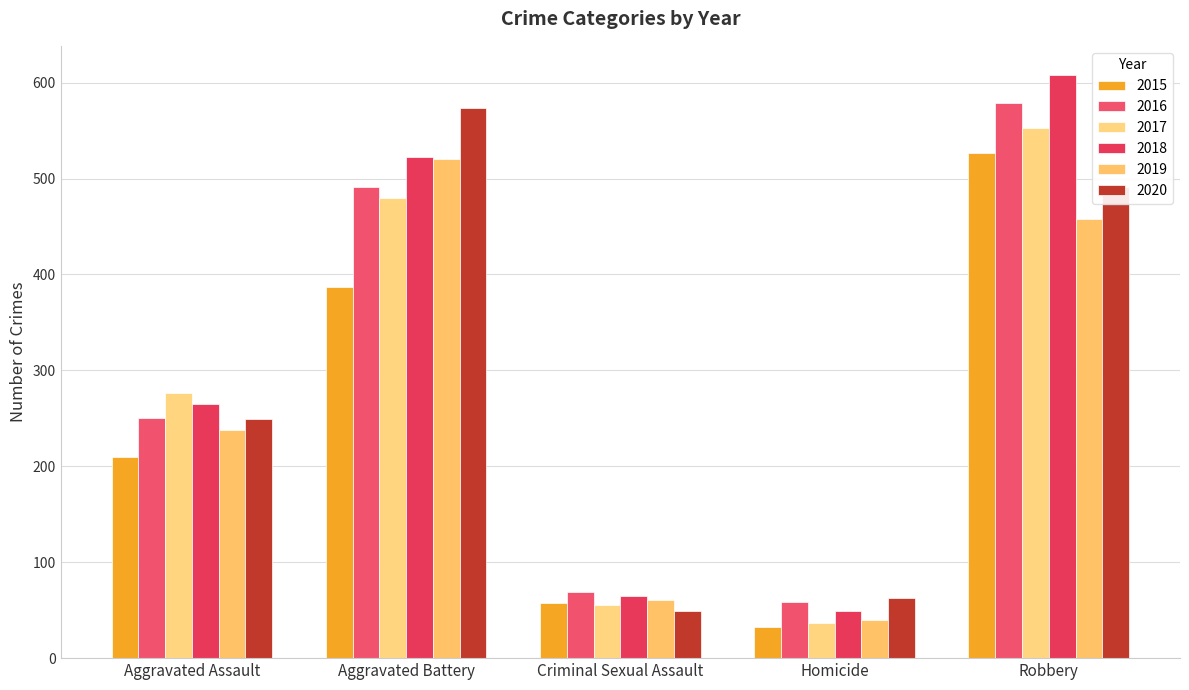

What is the maximum value for 2019?

520